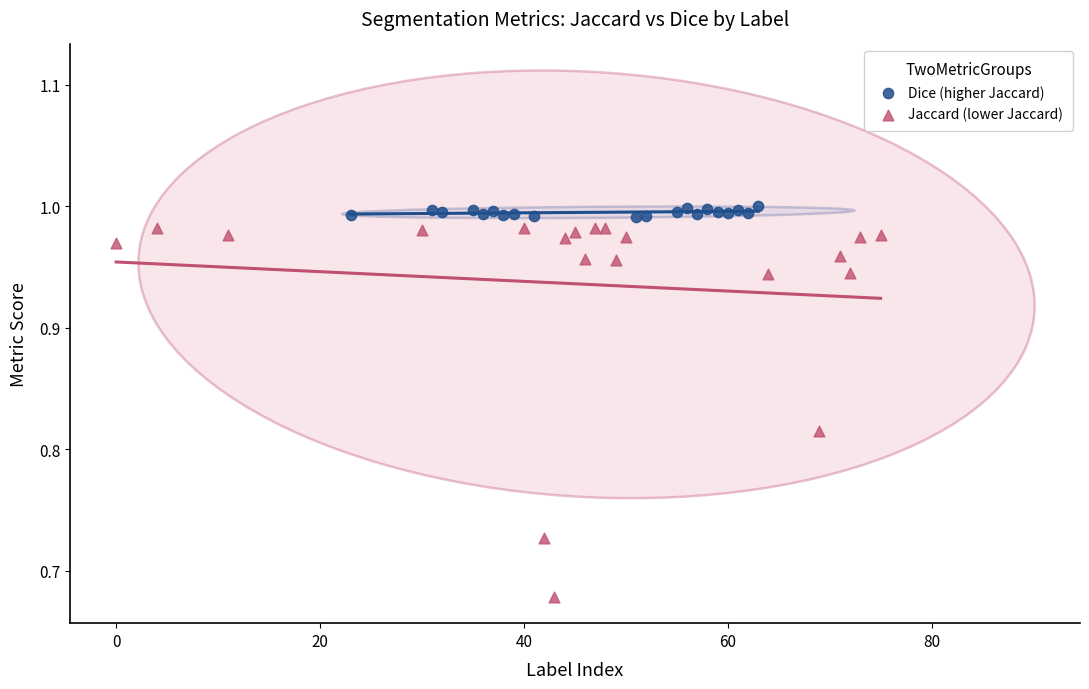

Which series has the largest Y range (max minus min)?

Jaccard (lower Jaccard)